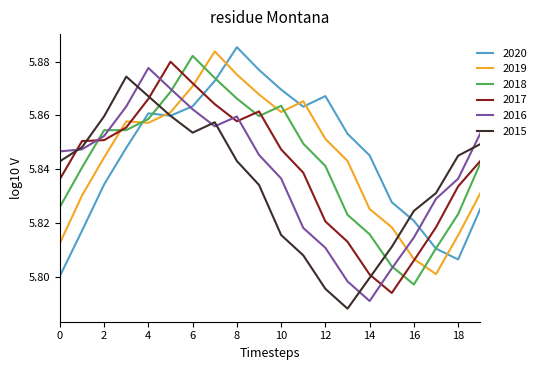

Read the 2017 value at 2.

5.9